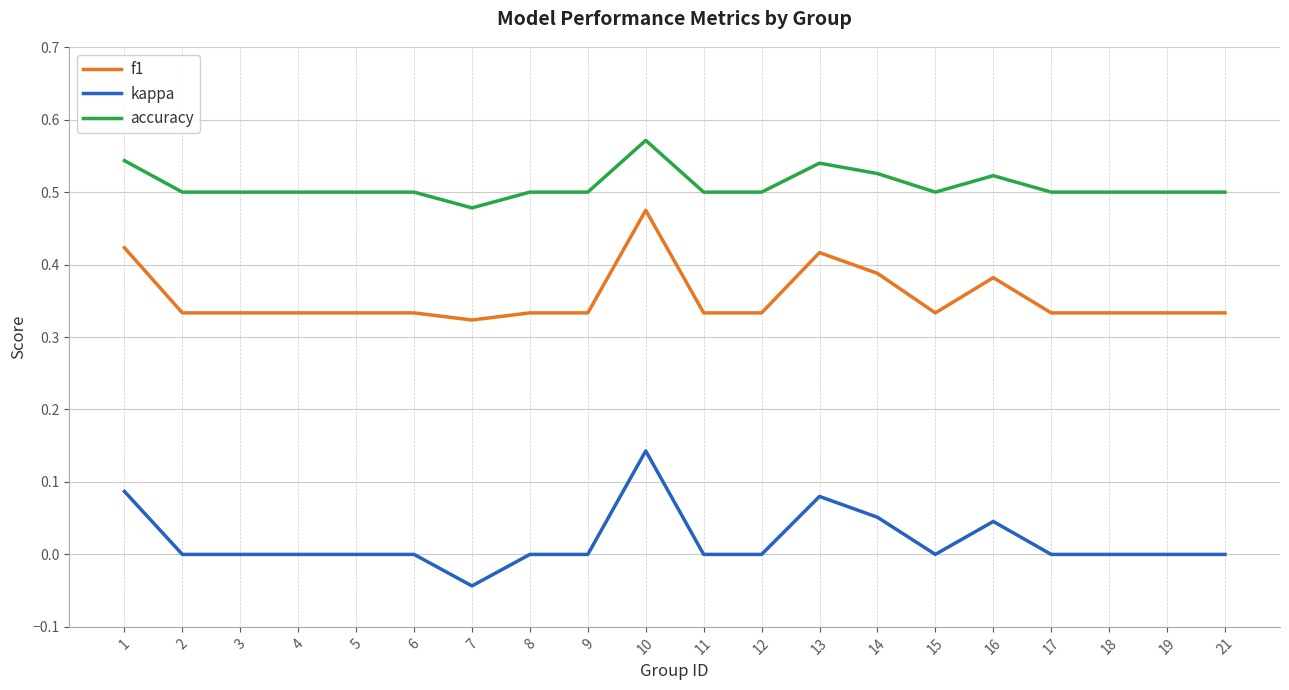

True or false: f1 and accuracy intersect in this chart.

False